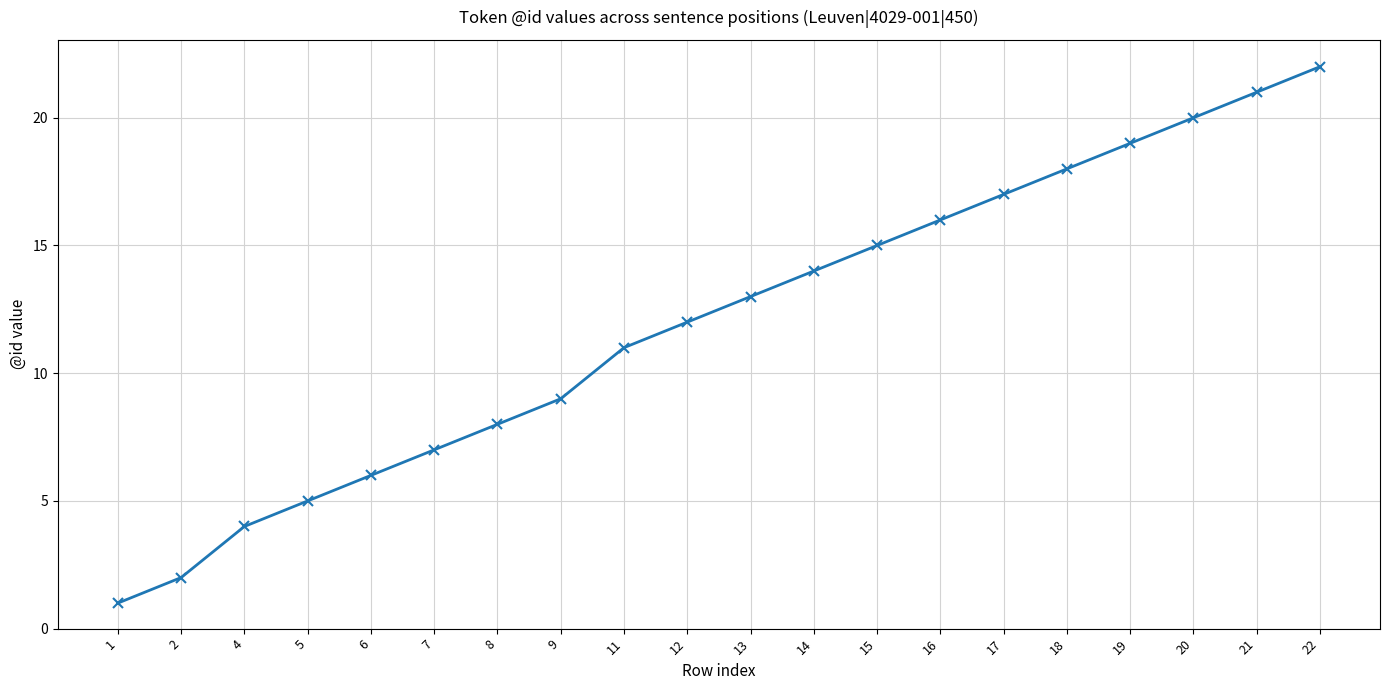

True or false: there are more than 2 points higher than both neighbors.

False